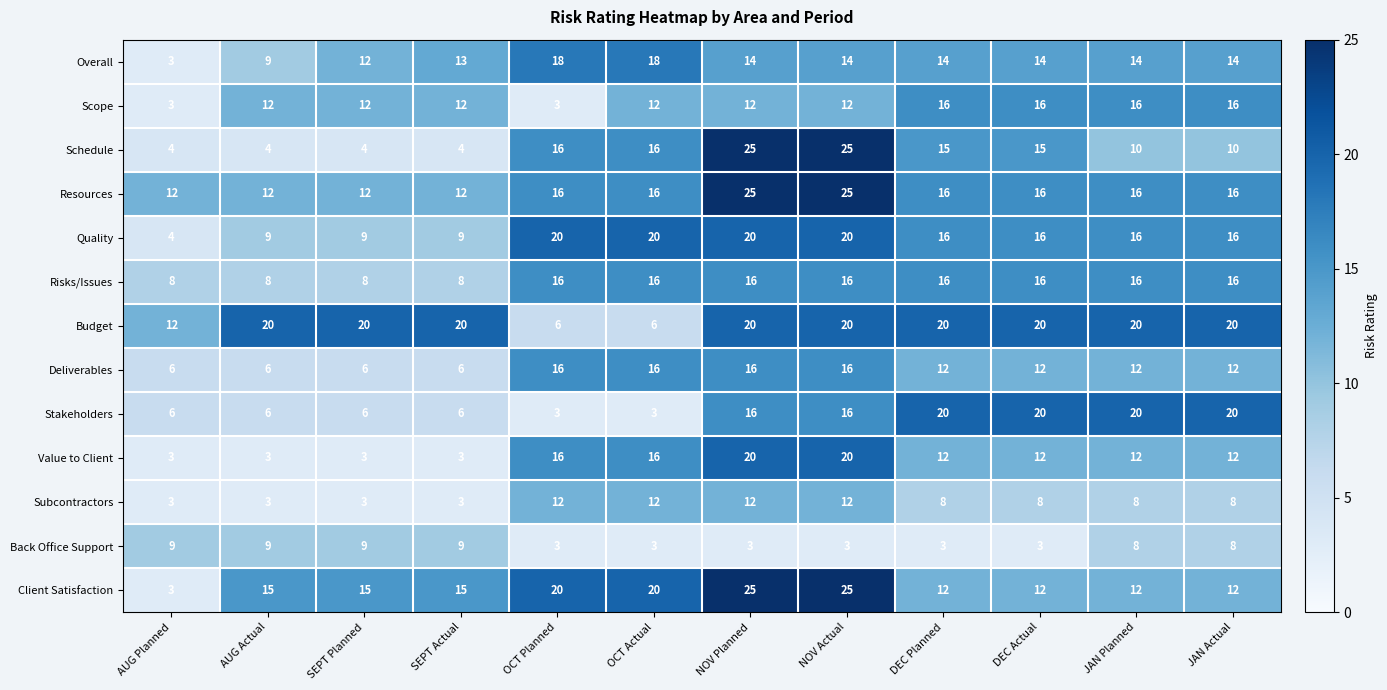

At which label does Value to Client first exceed 12?

OCT Planned